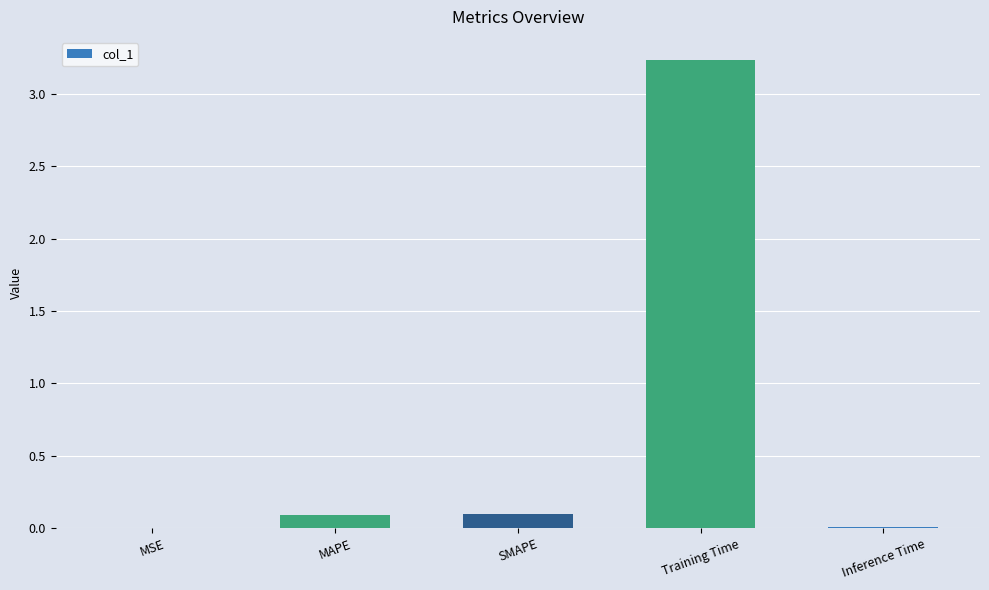

The value at MAPE is 0.1. True or false?

True